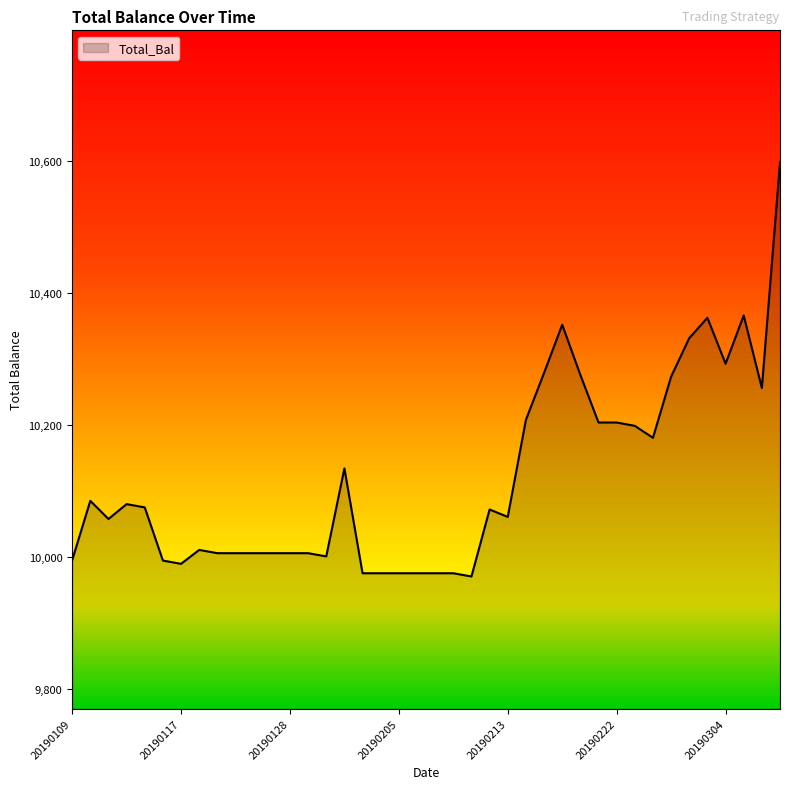

What is the minimum value shown in the chart?

9970.5